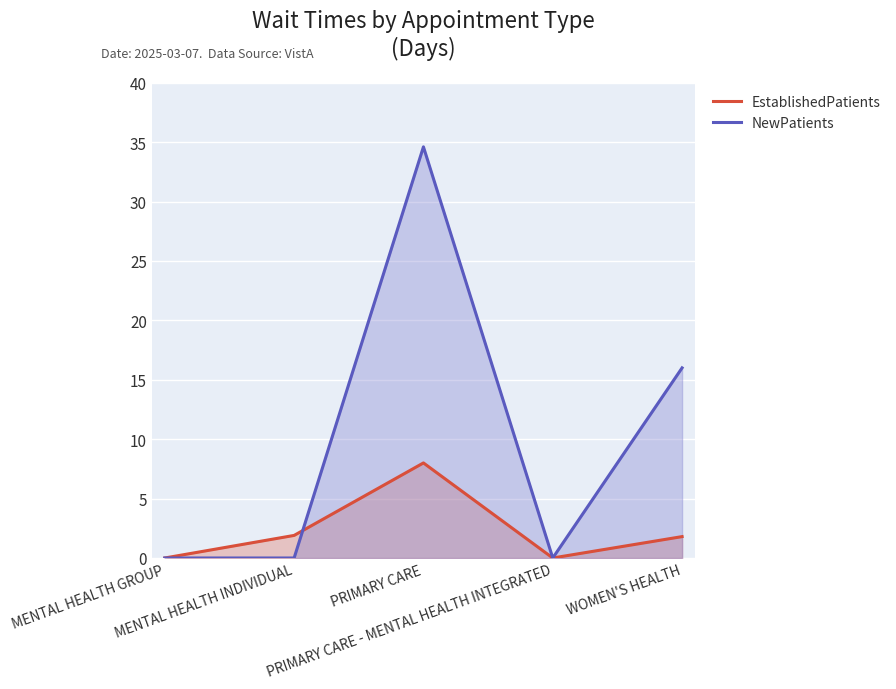

At MENTAL HEALTH INDIVIDUAL, list the series in order from smallest to largest.

NewPatients, EstablishedPatients